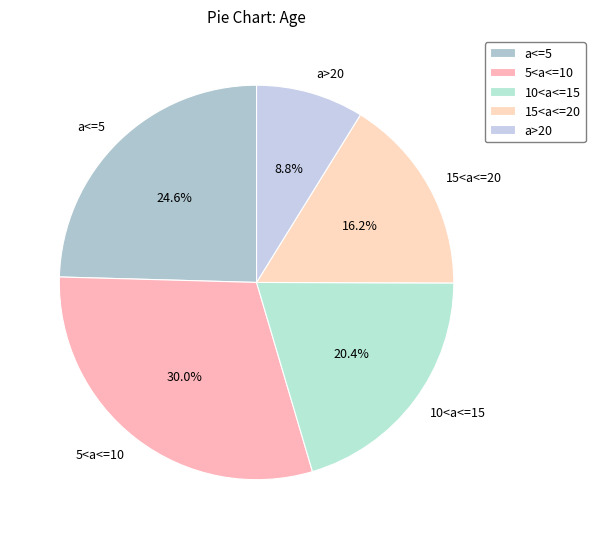

Is it true that a>20 is 22% of the pie?

False